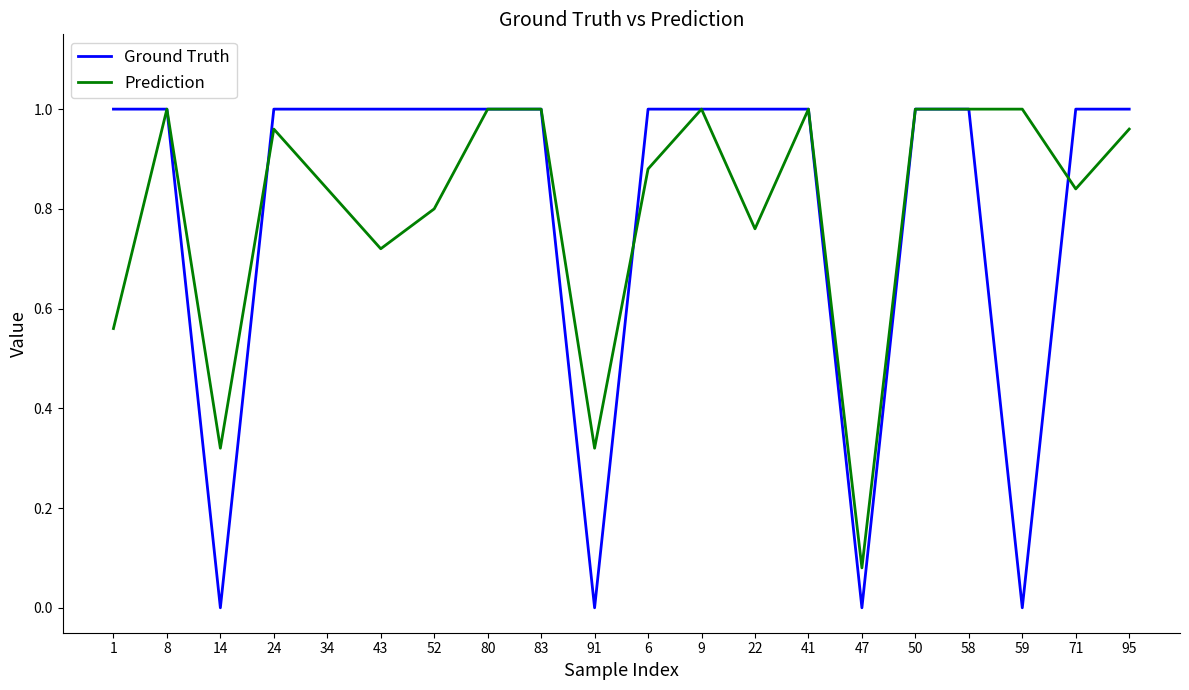

Which series changed the most between 59 and 71?

Ground Truth